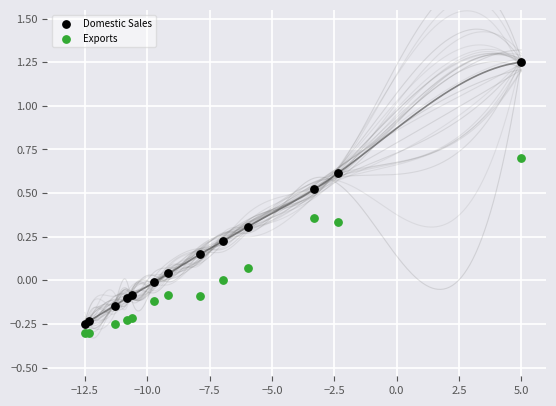

Which series contains the lowest Y value?

Exports